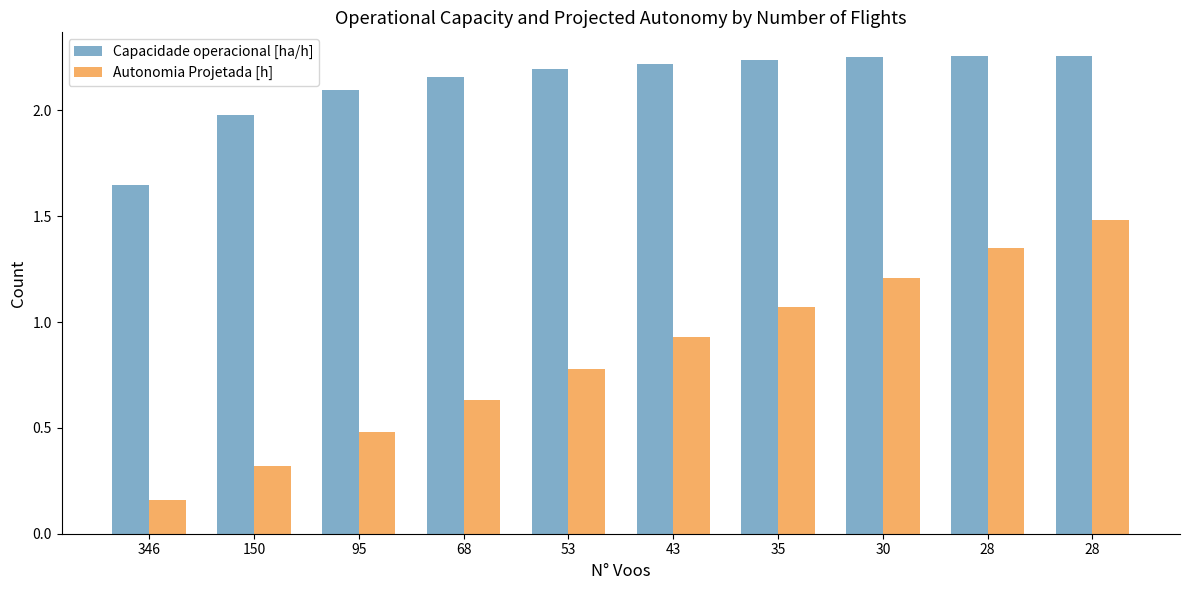

What is the sum of the Autonomia Projetada [h] values at 53 and 95?

1.3